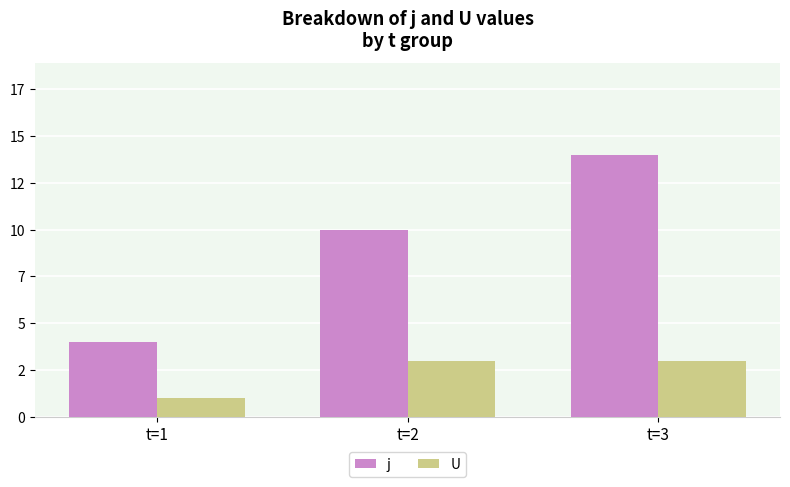

Rank the series by their maximum value, from lowest to highest.

U, j